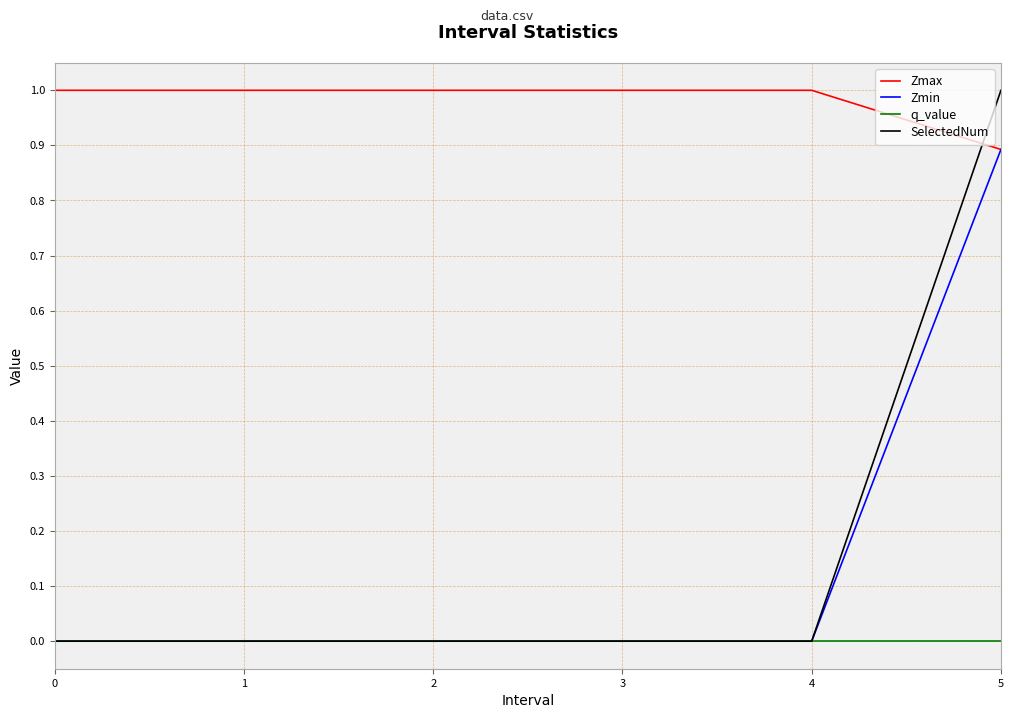

After their last crossing, which series has the higher values: SelectedNum or Zmax?

SelectedNum